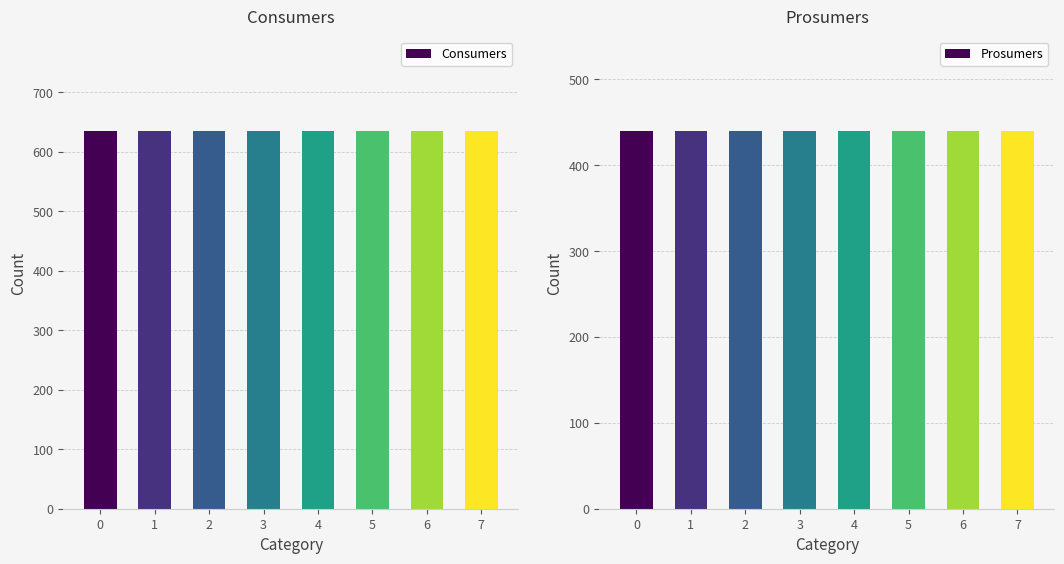

What is the approximate value of Consumers at 5?

635